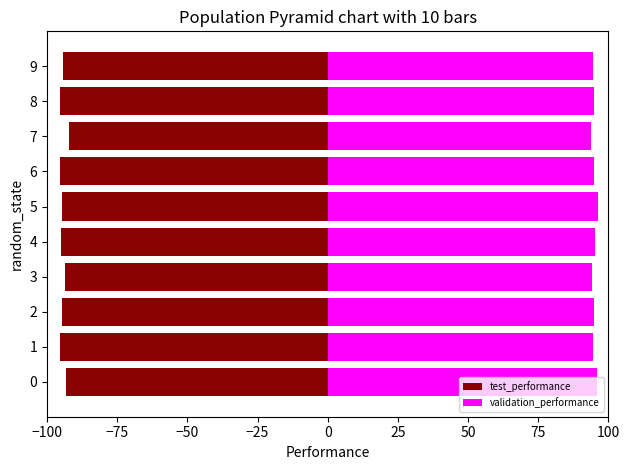

Reading left to right, transcribe all the data shown in this chart.

test_performance: -93.4	-95.3	-94.8	-93.6	-94.9	-94.7	-95.3	-92.3	-95.2	-94.2
validation_performance: 95.9	94.5	94.9	94.1	95.2	96.3	94.9	93.9	95.0	94.5